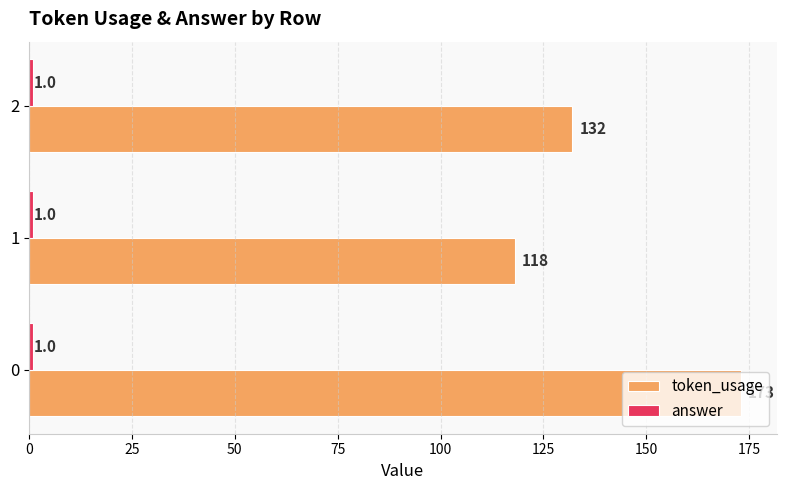

Count the token_usage values in the range 118 to 173.

3